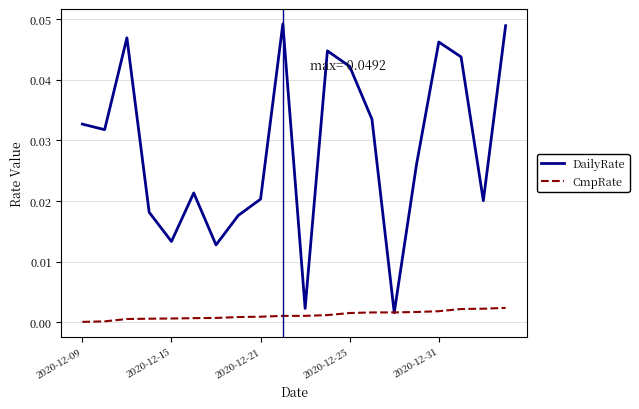

Rank the series by their average value, from highest to lowest.

DailyRate, CmpRate